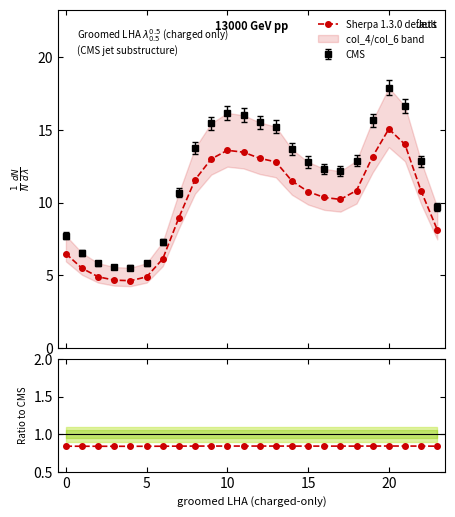

What is the maximum value for Sherpa 1.3.0 default?

15.1